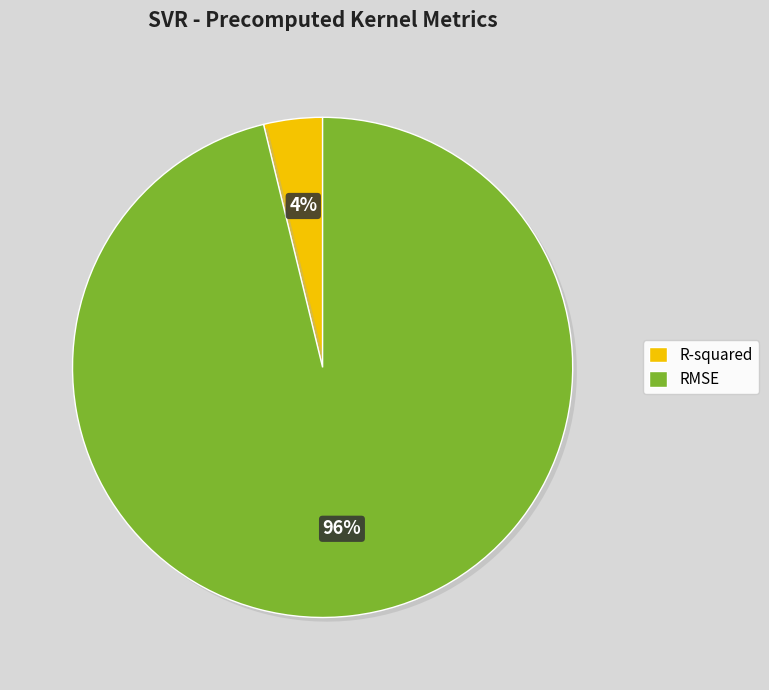

What is the largest slice in the pie chart?

RMSE